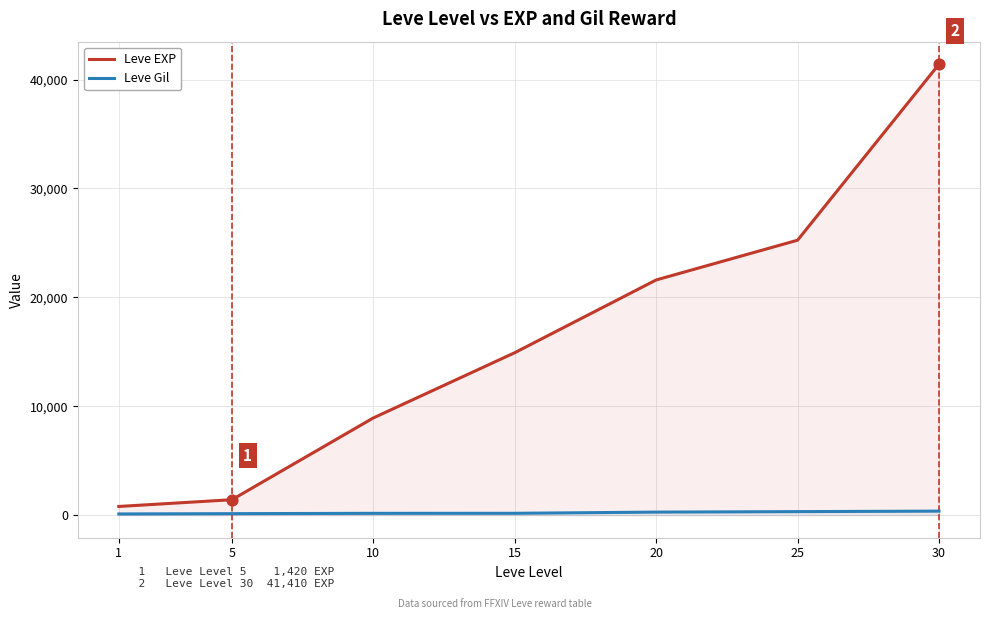

Is the value of Leve Gil at 20 greater than the value of Leve EXP at 25?

No